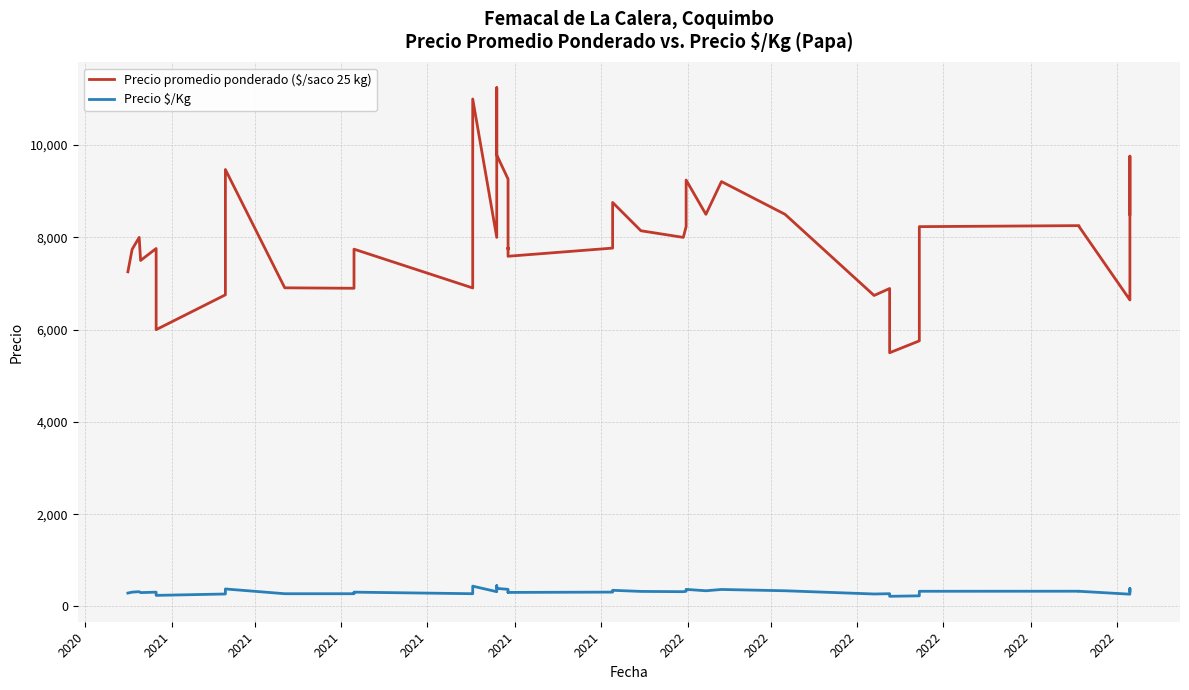

True or false: Precio $/Kg and Precio promedio ponderado ($/saco 25 kg) cross at least once.

False